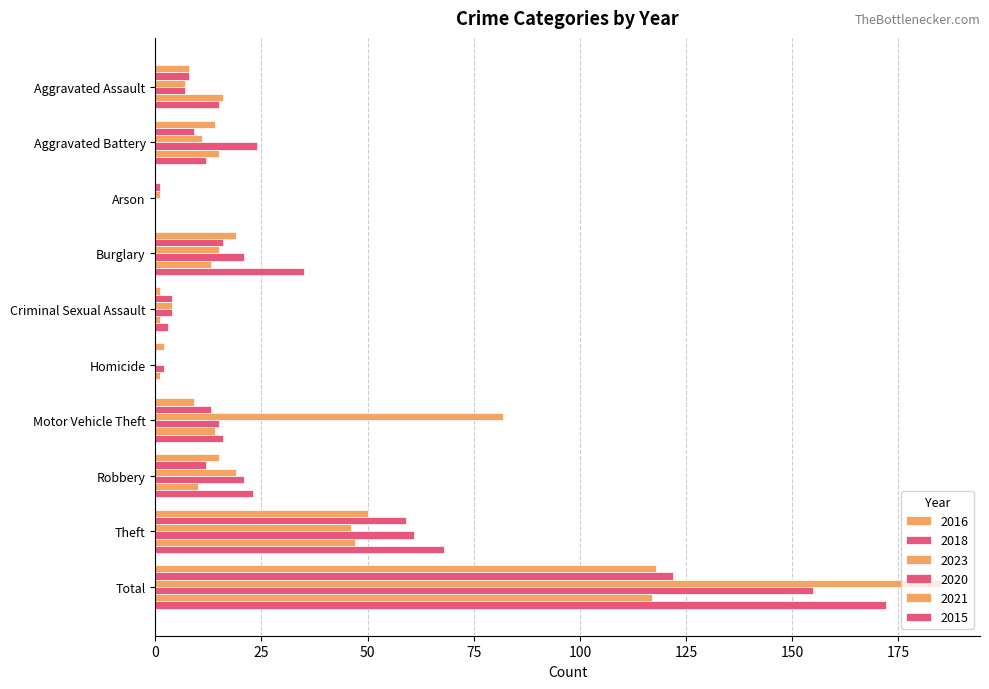

How many categories are shown in the chart?

10